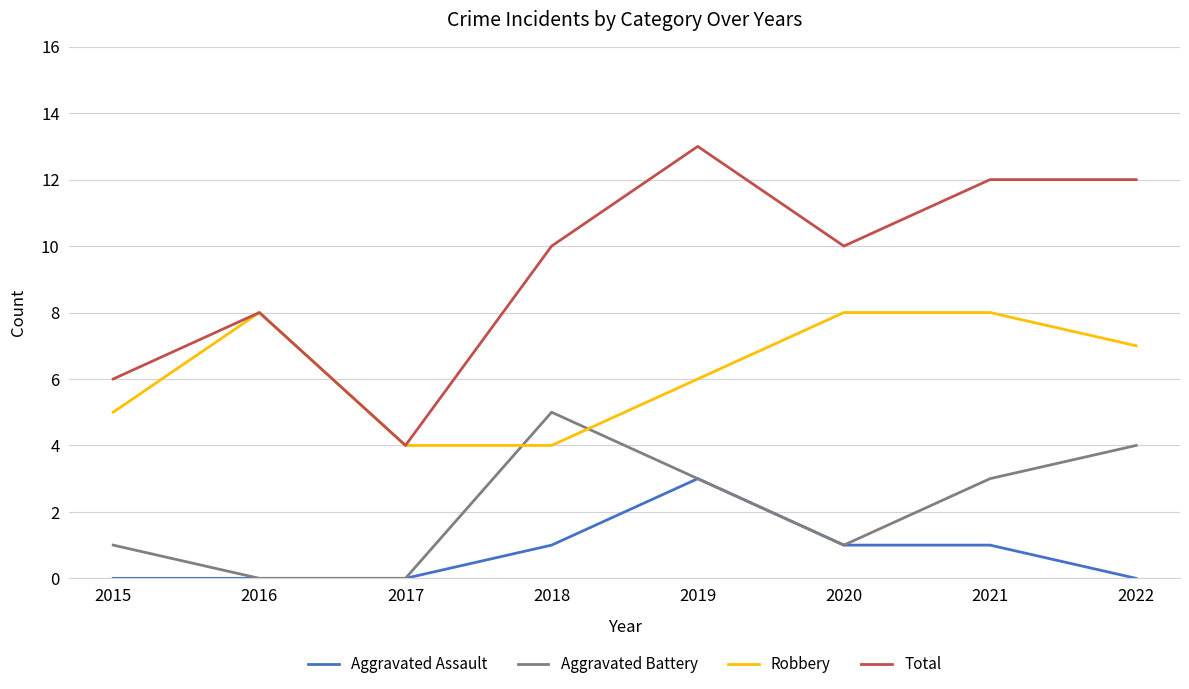

What is the lowest value of the Total series?

4